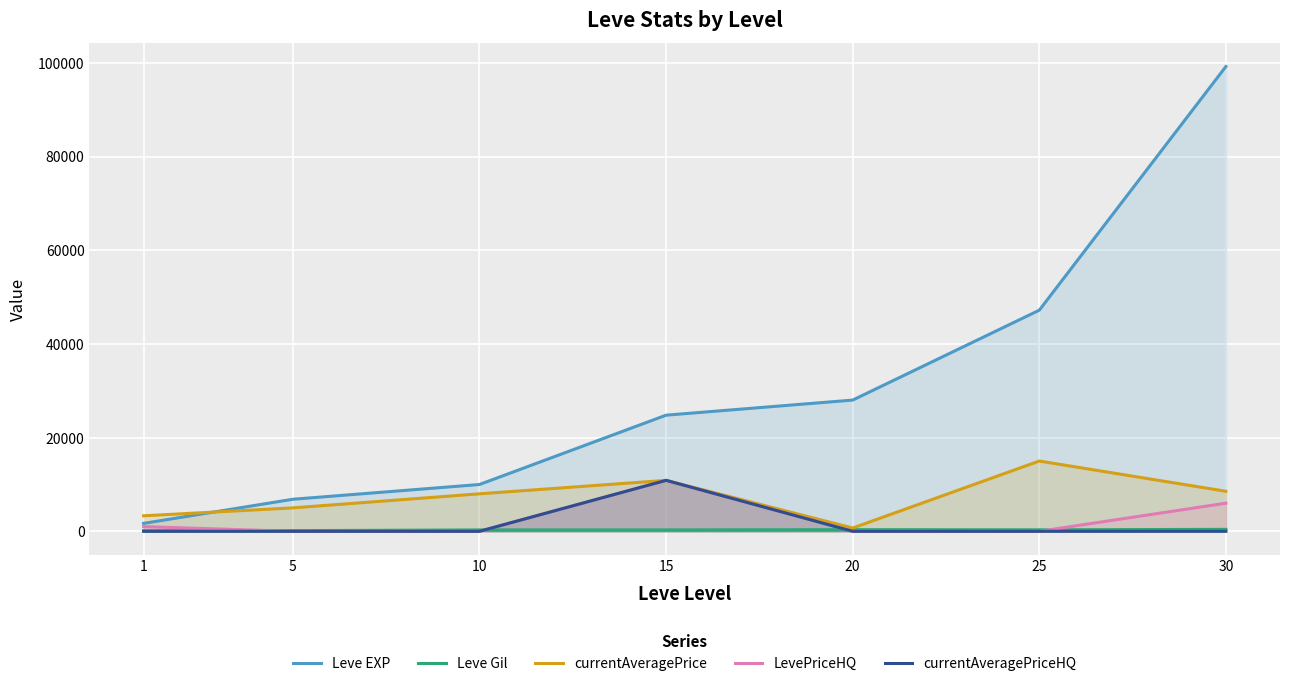

At how many categories does at least one series exceed 2404?

7